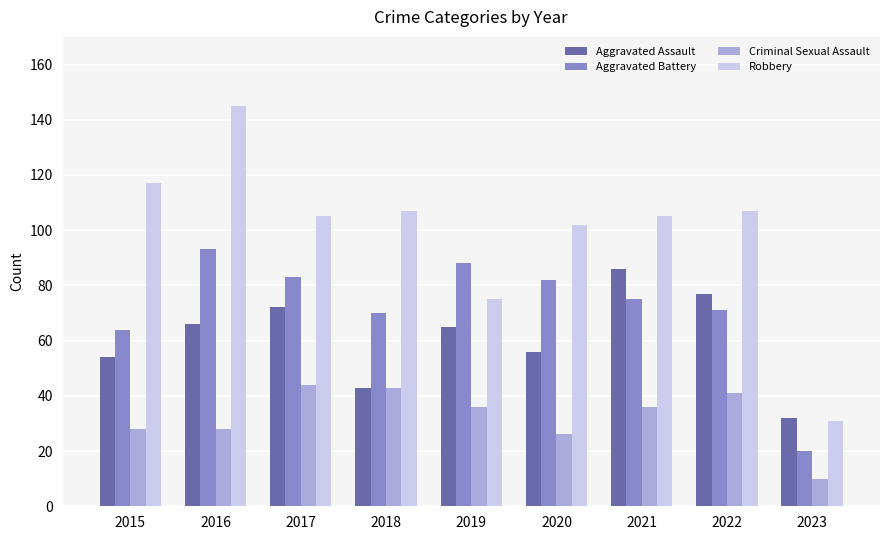

The Aggravated Battery series shows 93 at 2016. True or false?

True